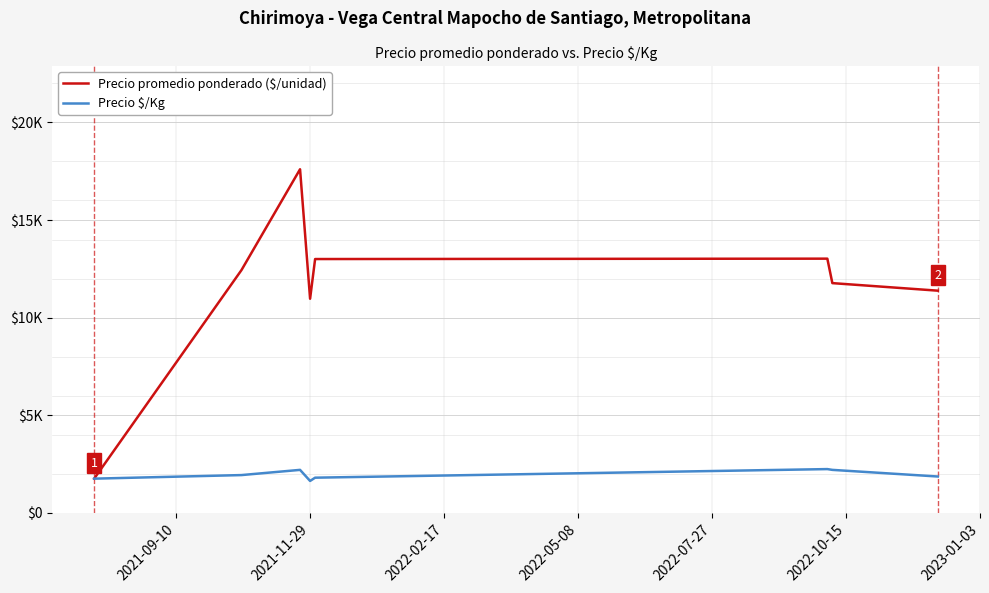

True or false: Precio $/Kg has more than 1 interior local peaks.

True